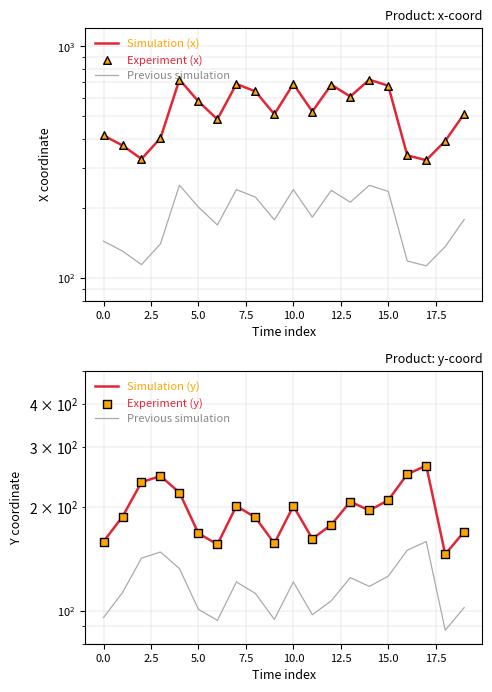

Which series has the largest total across all categories?

Simulation (x)